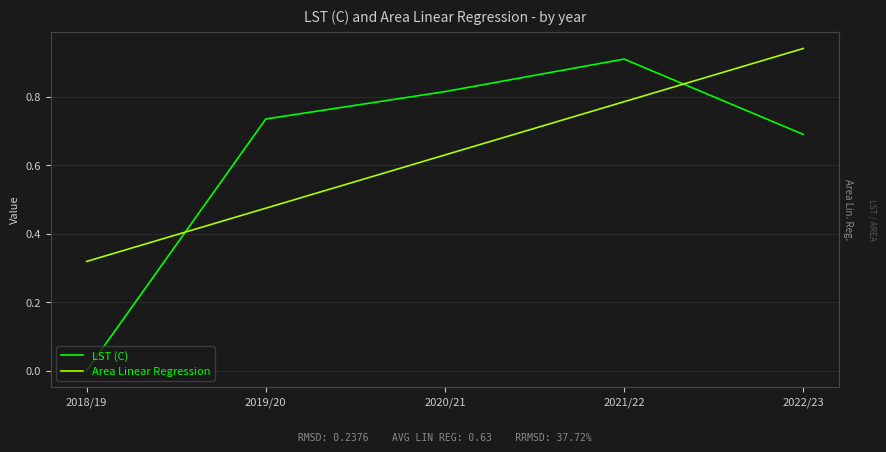

What is the label of the 4th point from the right?

2019/20